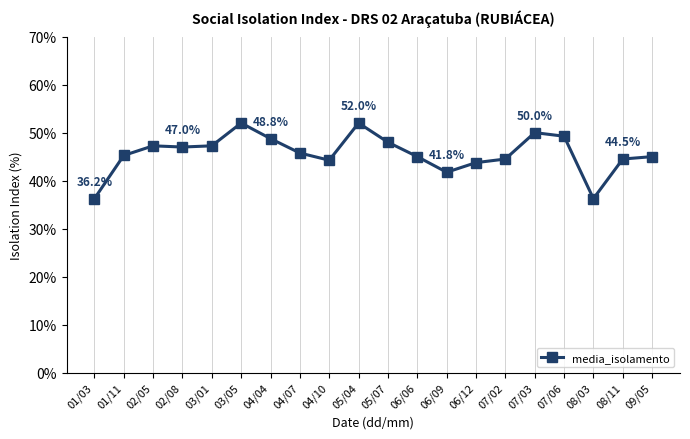

What is the label of the 6th point from the right?

07/02